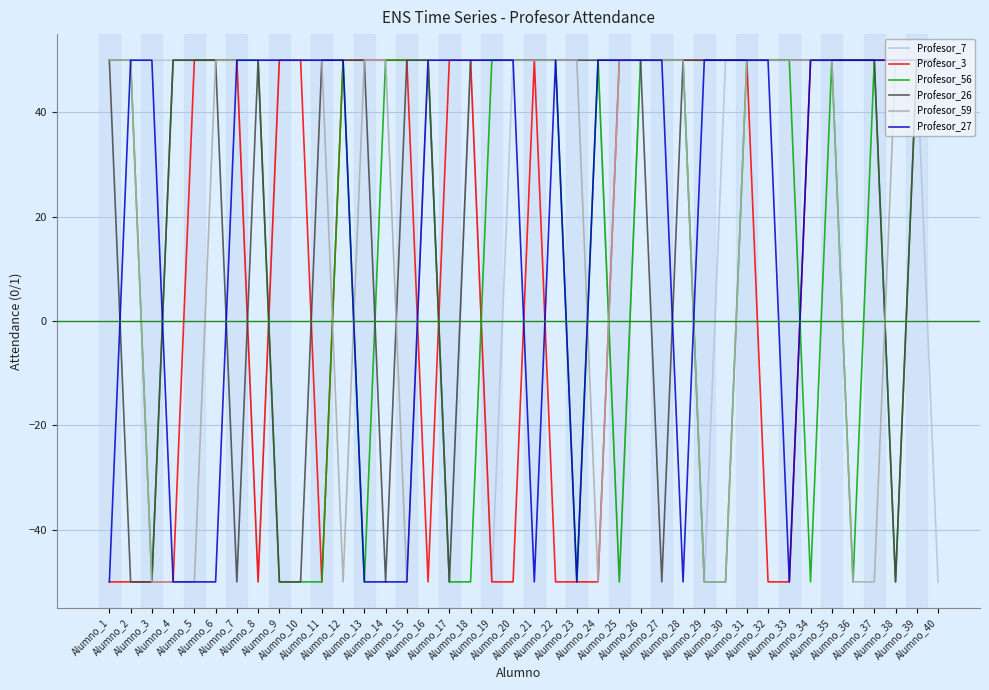

What is the difference between the highest and lowest values at Alumno_27?

100